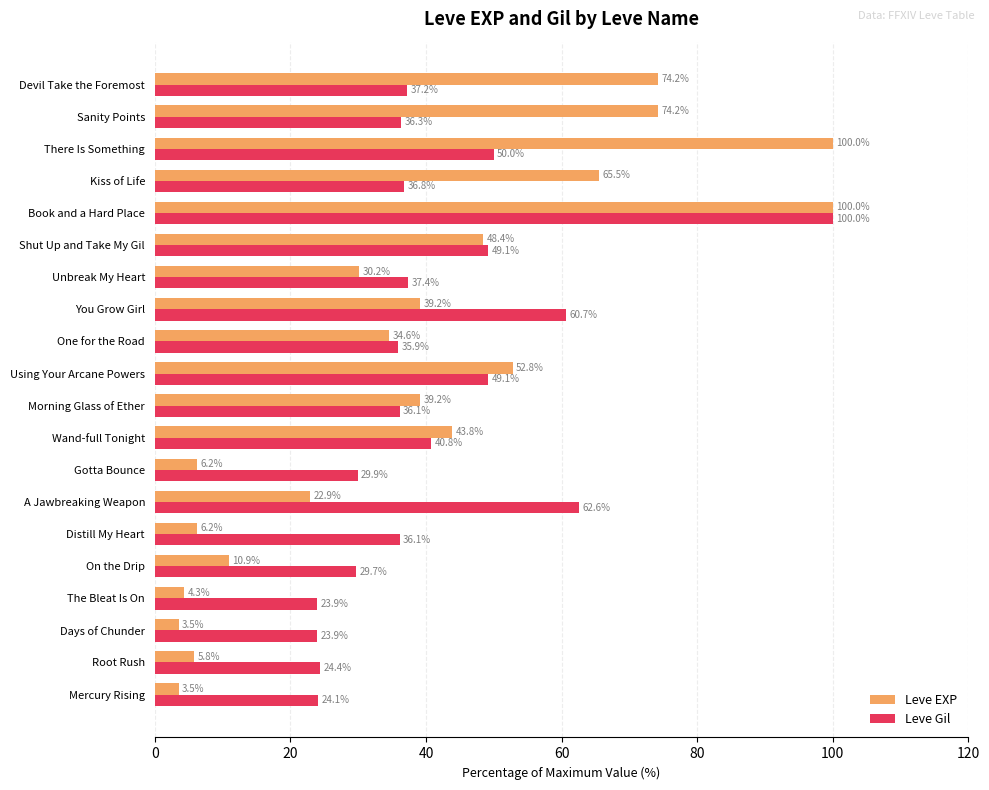

At which label is Leve Gil closest to 61?

You Grow Girl